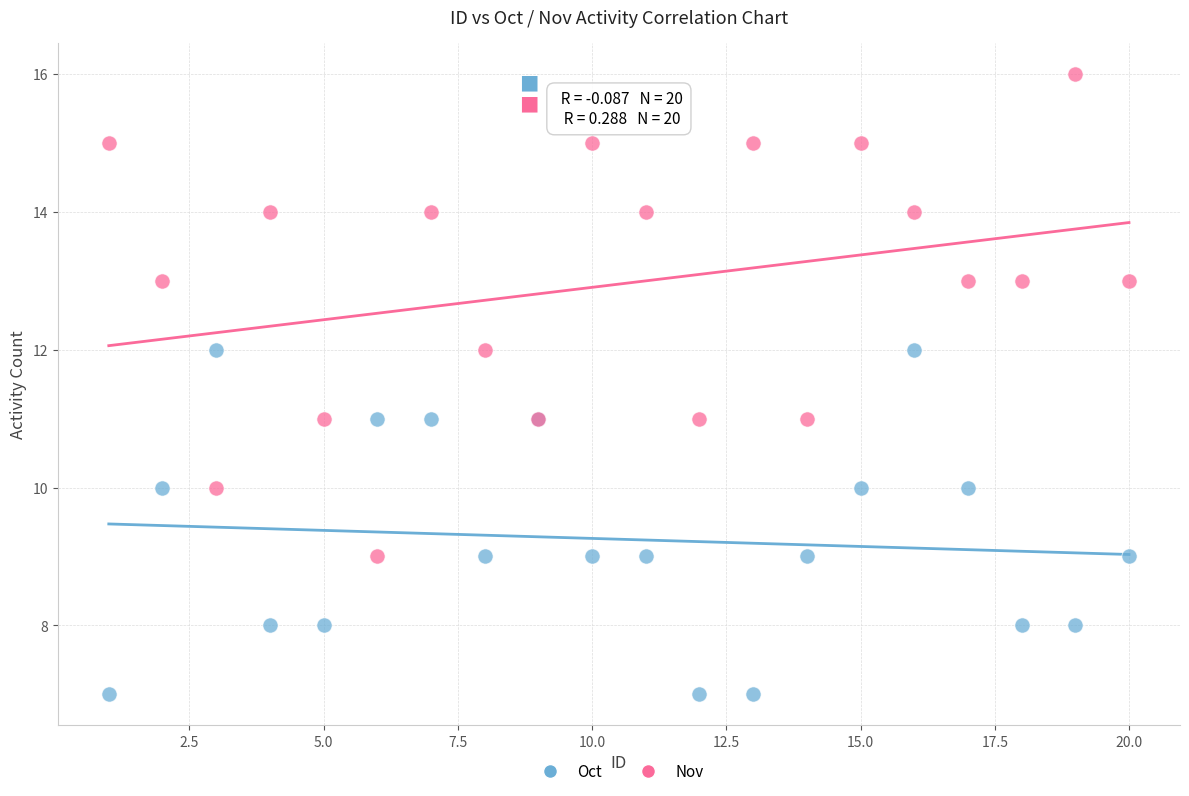

Which series reaches the maximum Y coordinate?

Nov